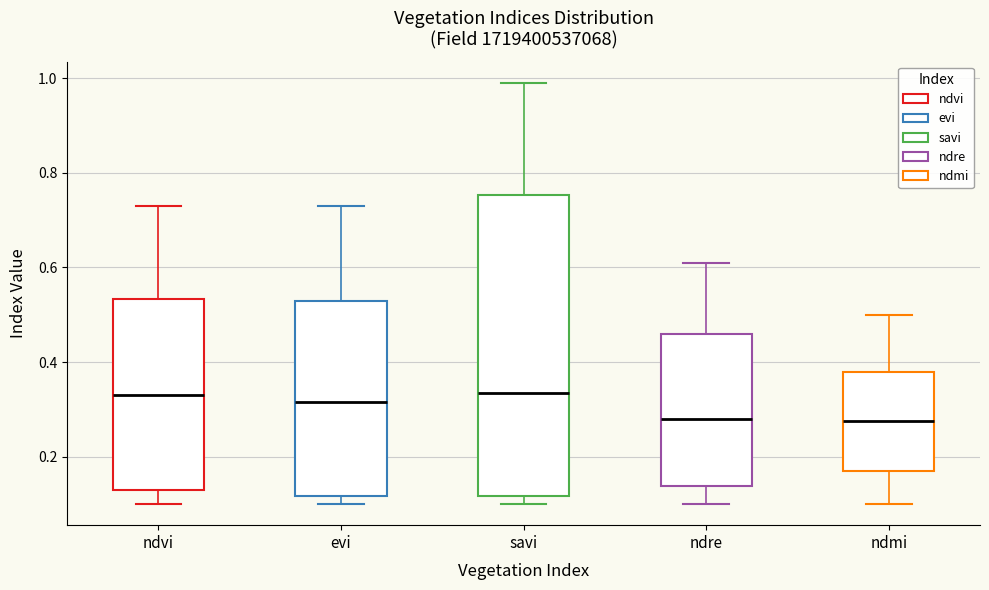

Where is the upper edge of the box for ndmi on the y-axis? The values are not printed on the chart, so give them approximately, as read against the axis.

0.38